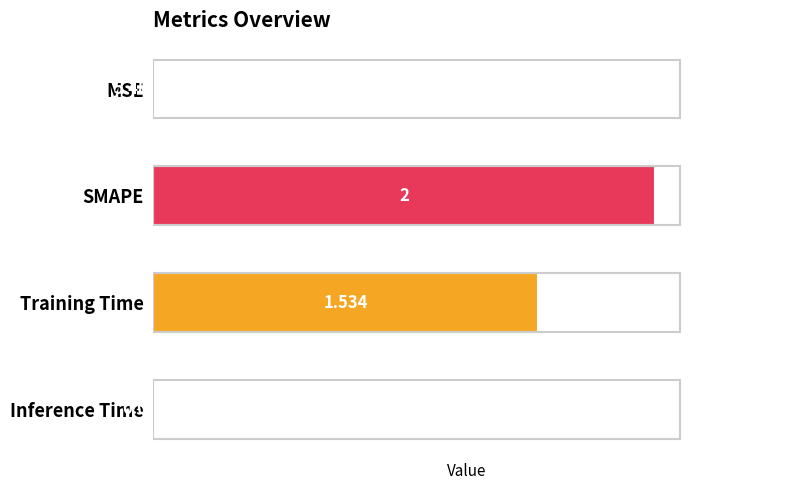

At which category does the chart reach its peak across all series?

SMAPE